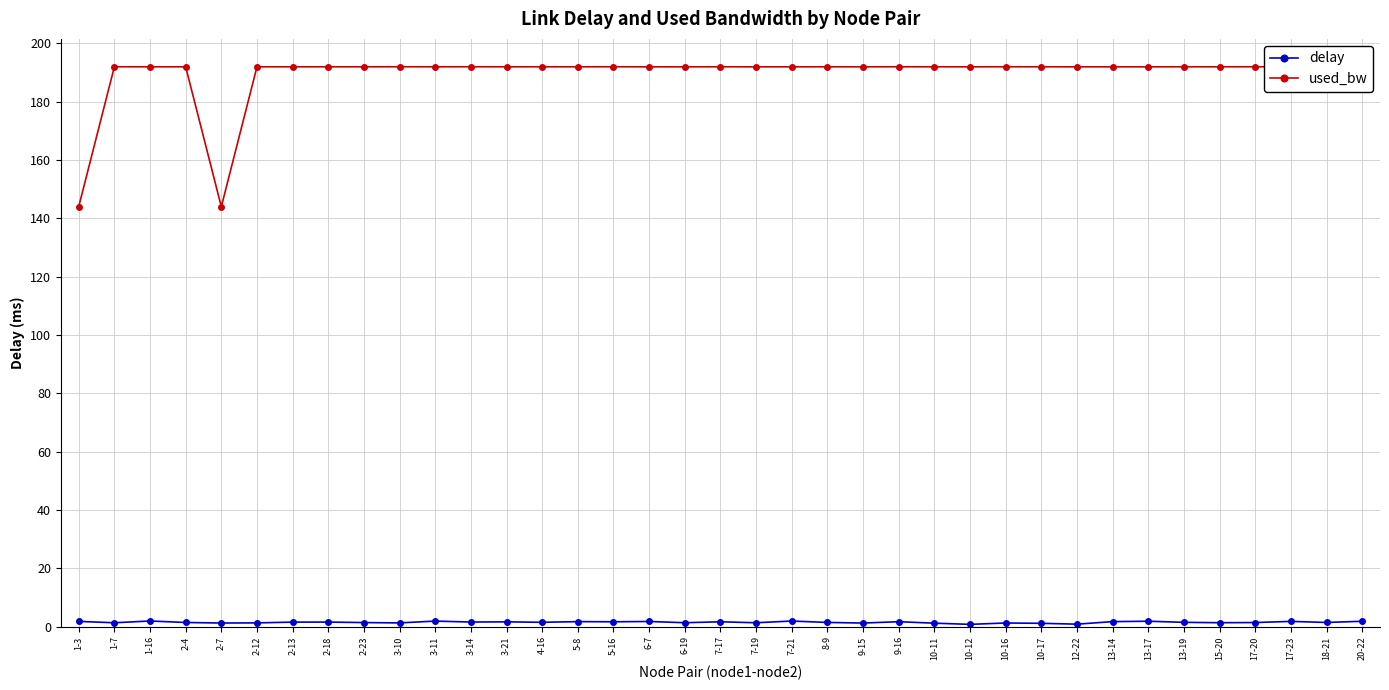

Which series has the largest range (max minus min)?

used_bw